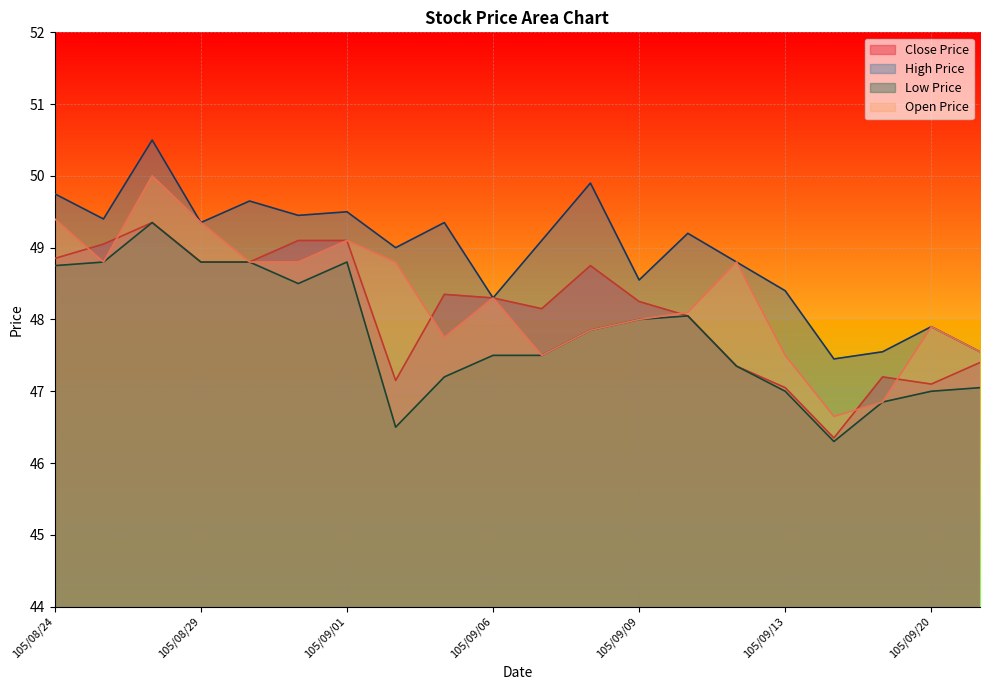

What are all the series names shown in the legend?

Close Price, High Price, Low Price, Open Price